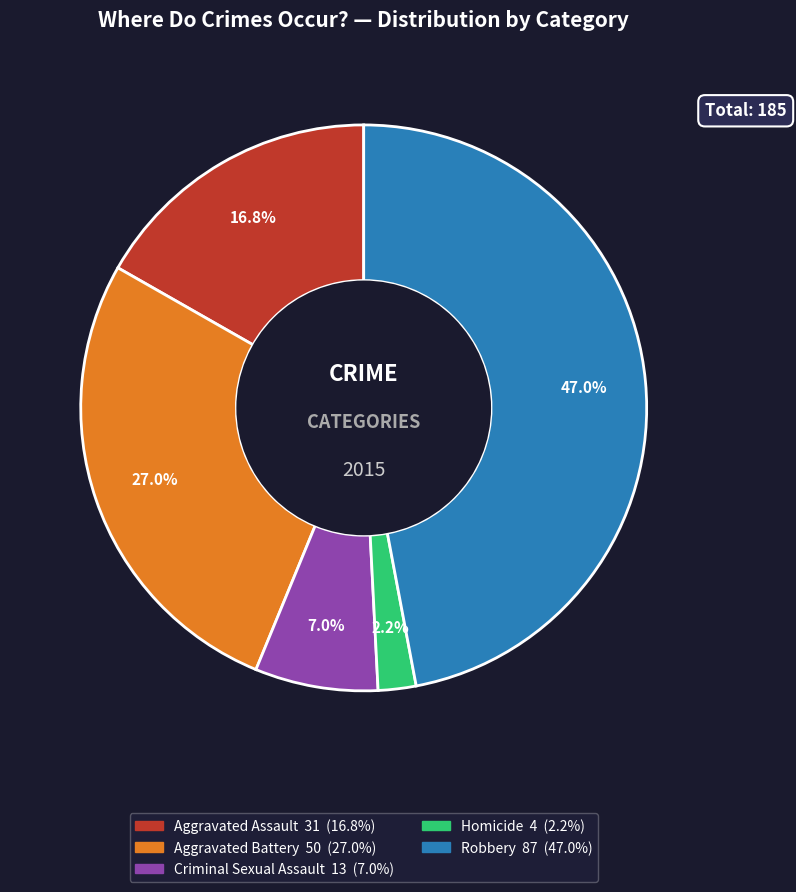

The Robbery slice represents 47% of the pie. True or false?

True